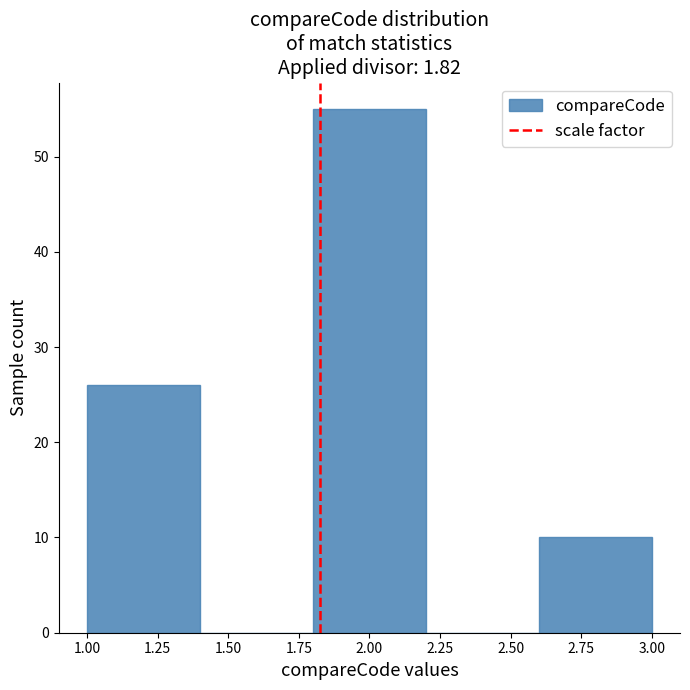

Reading left to right, transcribe this chart: for each bar, give the range it covers on the x-axis and its height. The values are not printed on the chart, so give them approximately, as read against the axis.

1.0 to 1.4: 26
1.4 to 1.8: 0
1.8 to 2.2: 55
2.2 to 2.6: 0
2.6 to 3.0: 10